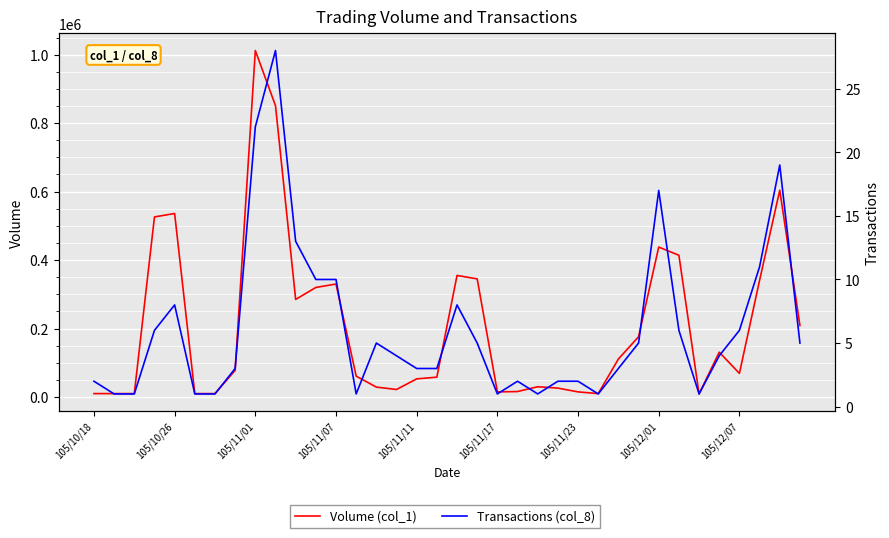

What are all the series names shown in the legend?

Volume (col_1), Transactions (col_8)